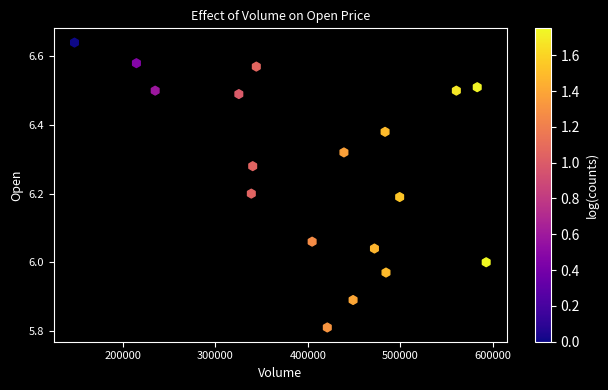

What is the range of X values (max minus min)?

445400.0